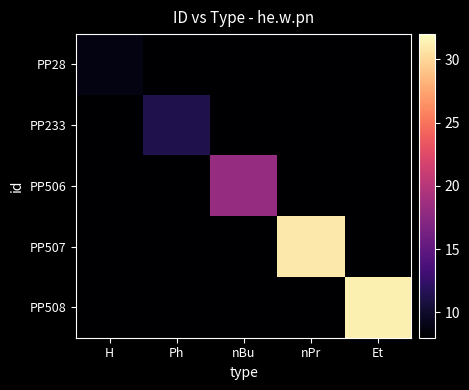

Which series has the largest total across all categories?

PP508